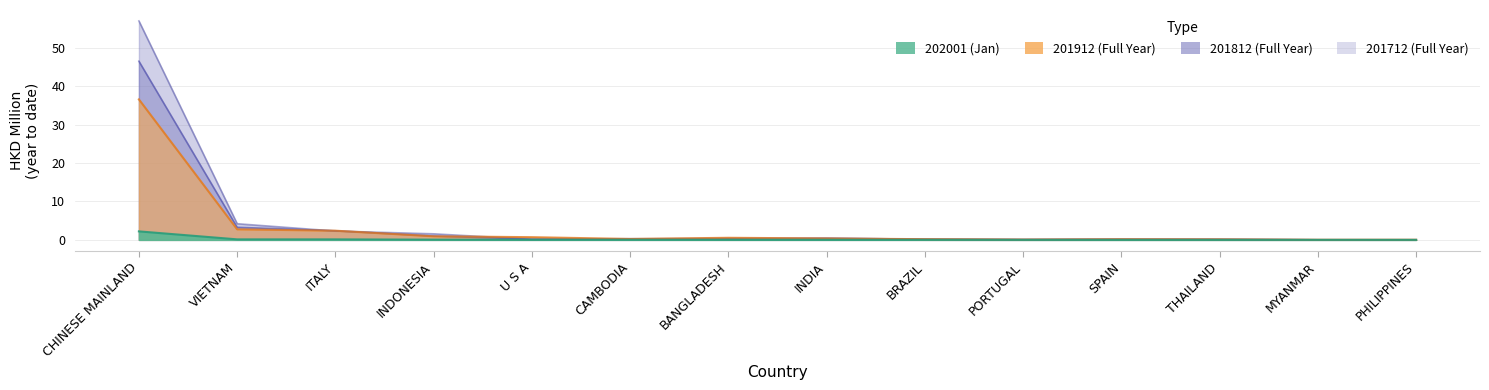

What position from the right is INDIA?

7